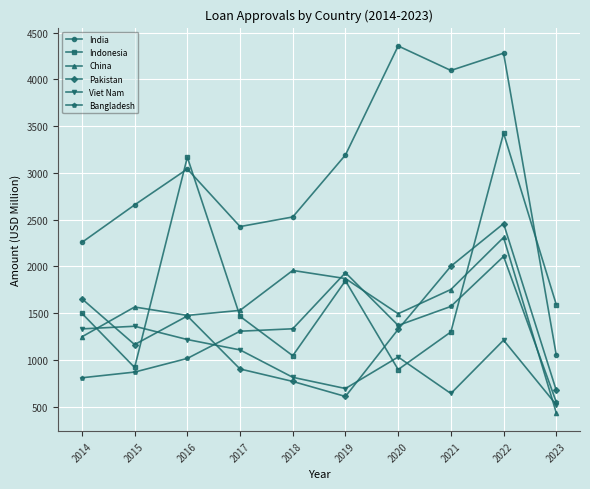

True or false: Indonesia has more than 2 interior local peaks.

True